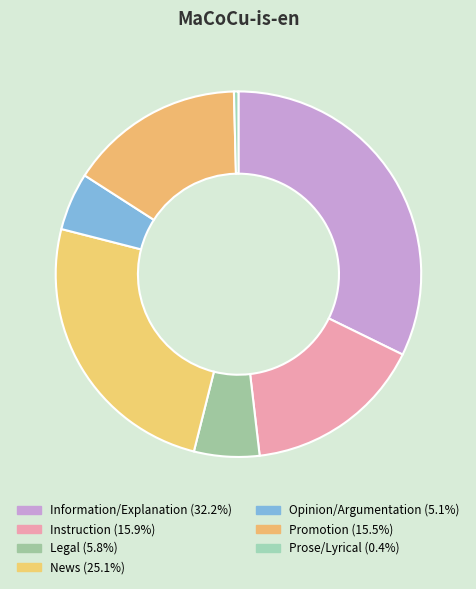

Is it true that Instruction is 9% of the pie?

False